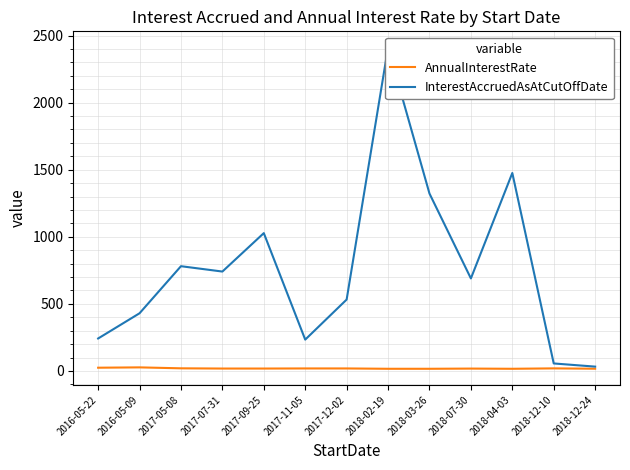

What is the minimum value for AnnualInterestRate?

16.5